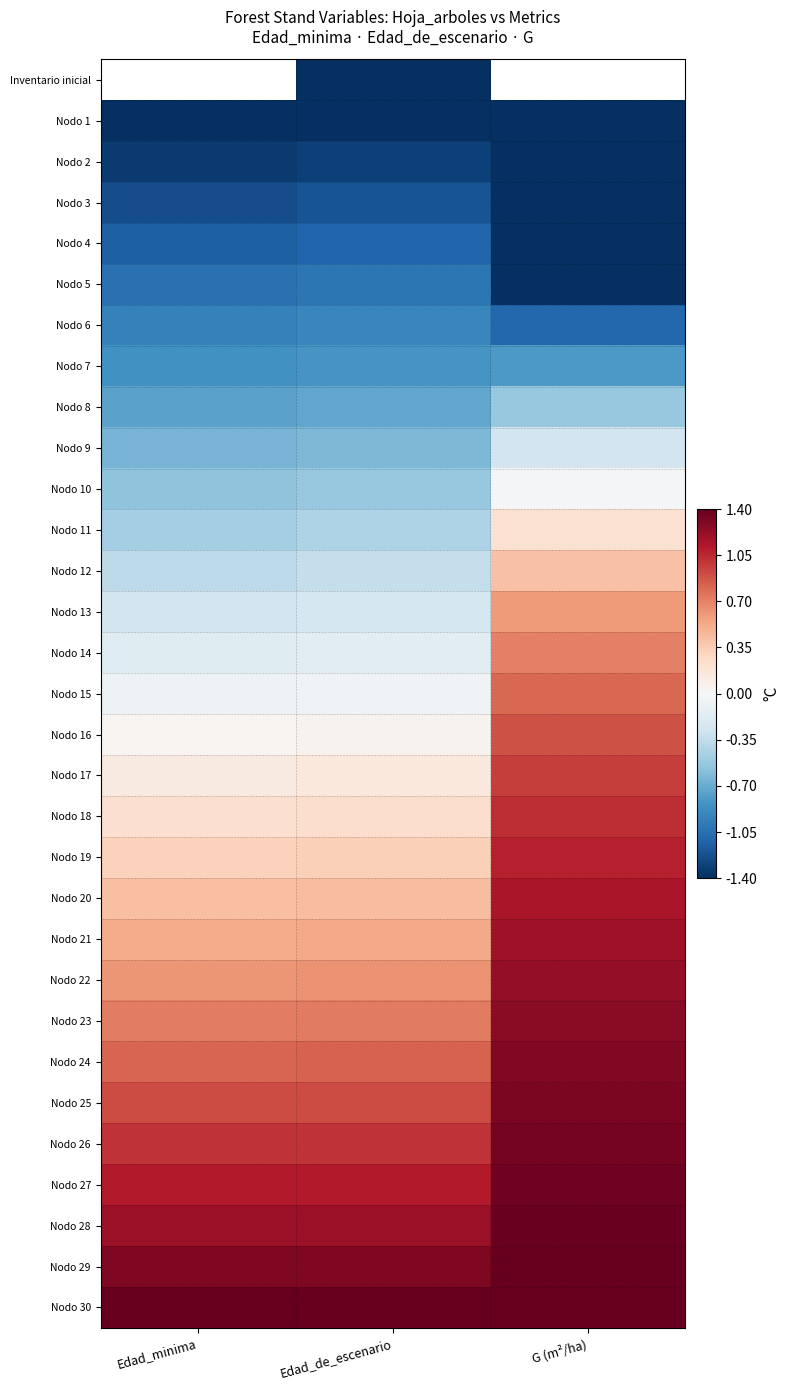

The value of Nodo 28 at G (m²/ha) is 2.1. True or false?

False